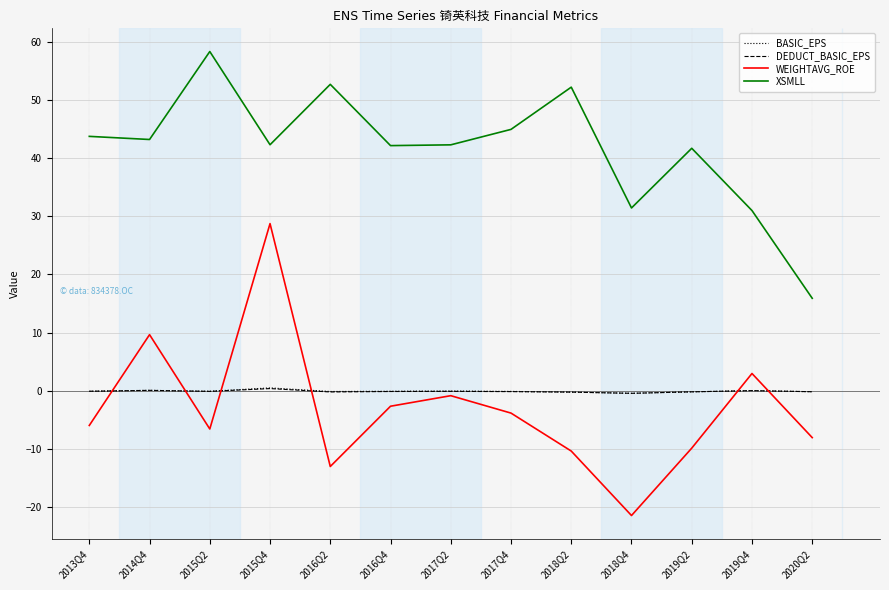

Which series has the widest spread of values?

WEIGHTAVG_ROE